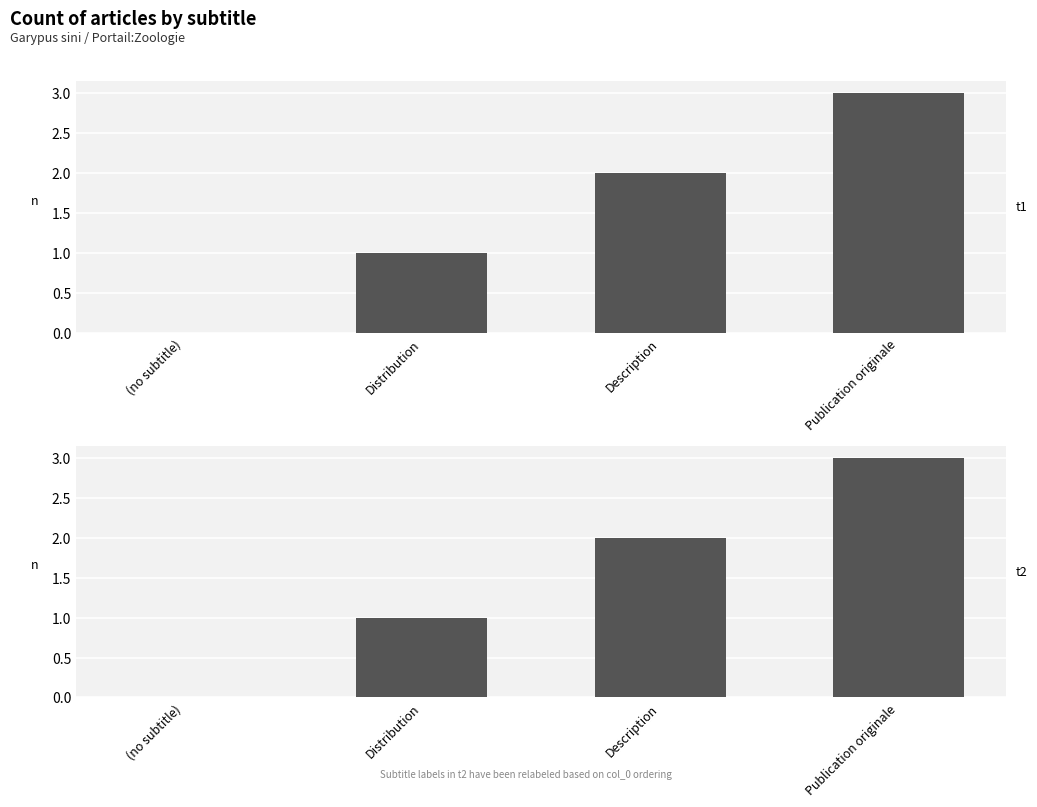

The value at Distribution is 2. True or false?

False